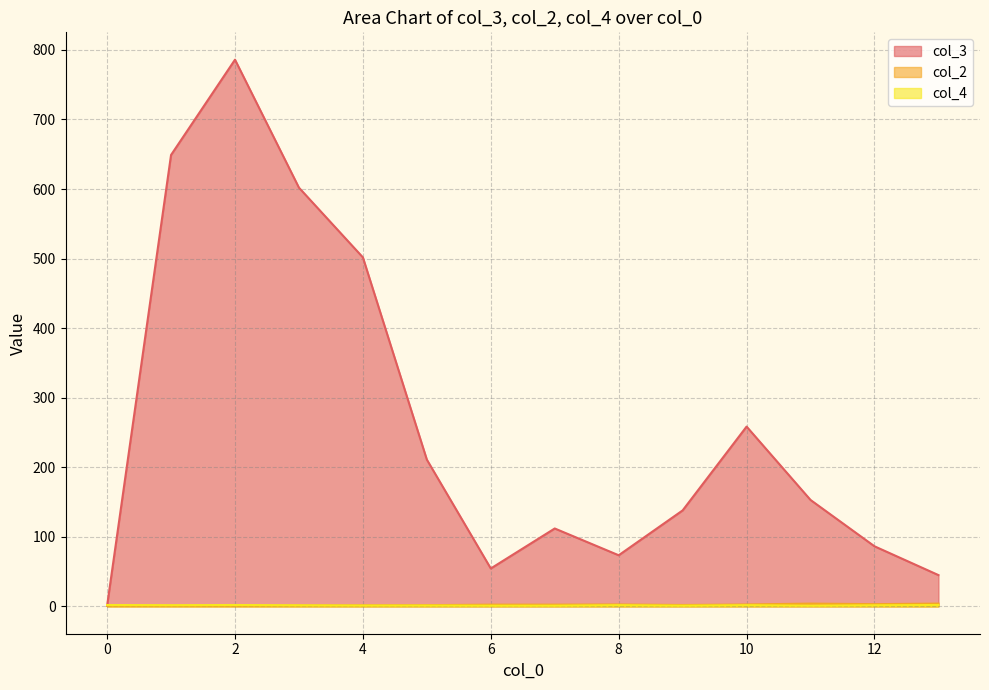

The value of col_3 at 8 is 73.5. True or false?

True